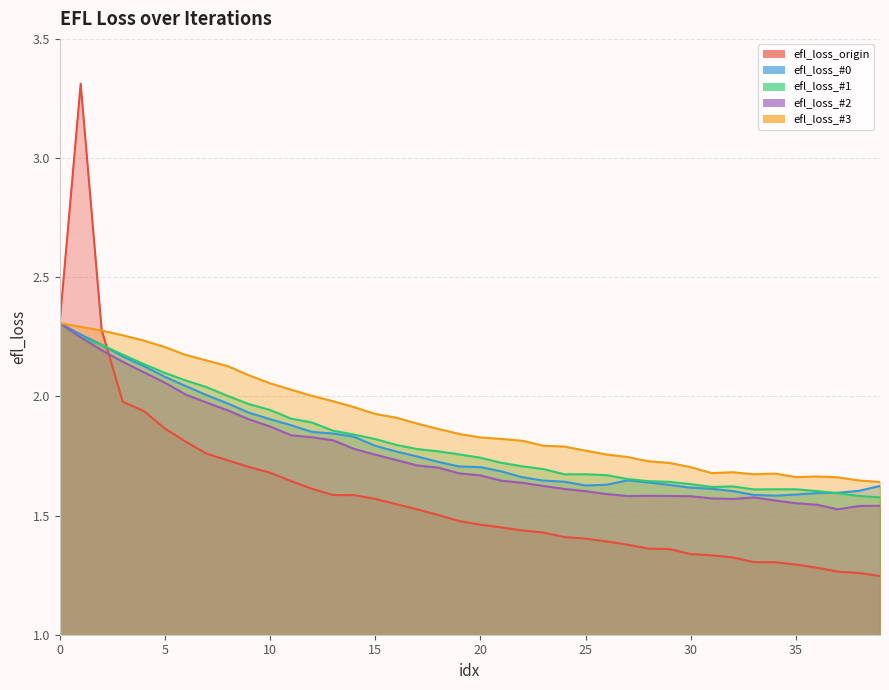

Between 3 and 30, which series saw the biggest shift?

efl_loss_origin